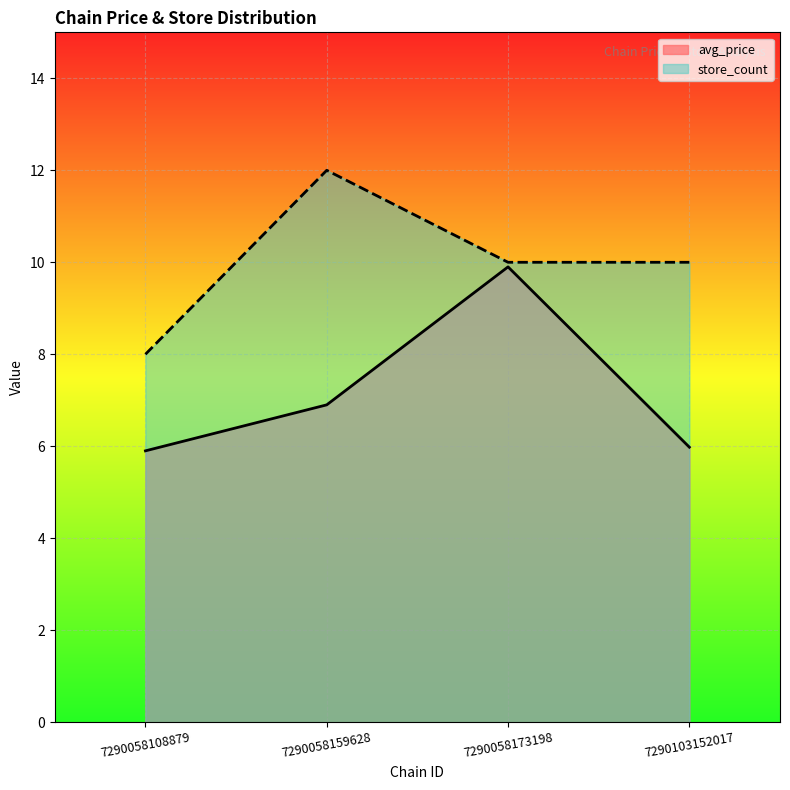

Is the value of avg_price at 7290058108879 greater than the value of store_count at 7290103152017?

No